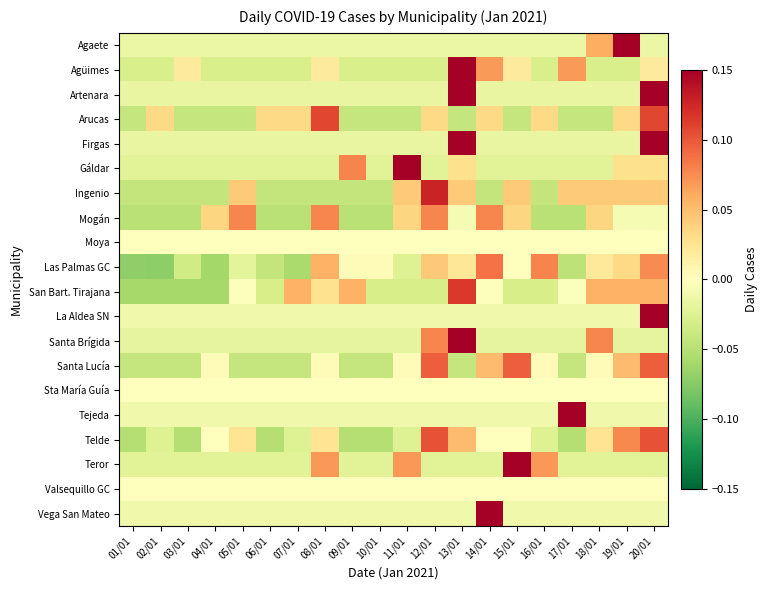

Rank the series at 19/01 from lowest to highest value.

Agüimes, Teror, Santa Brígida, Artenara, Firgas, Vega San Mateo, La Aldea SN, Tejeda, Mogán, Moya, Sta María Guía, Valsequillo GC, Gáldar, Arucas, Las Palmas GC, Ingenio, Santa Lucía, San Bart. Tirajana, Telde, Agaete